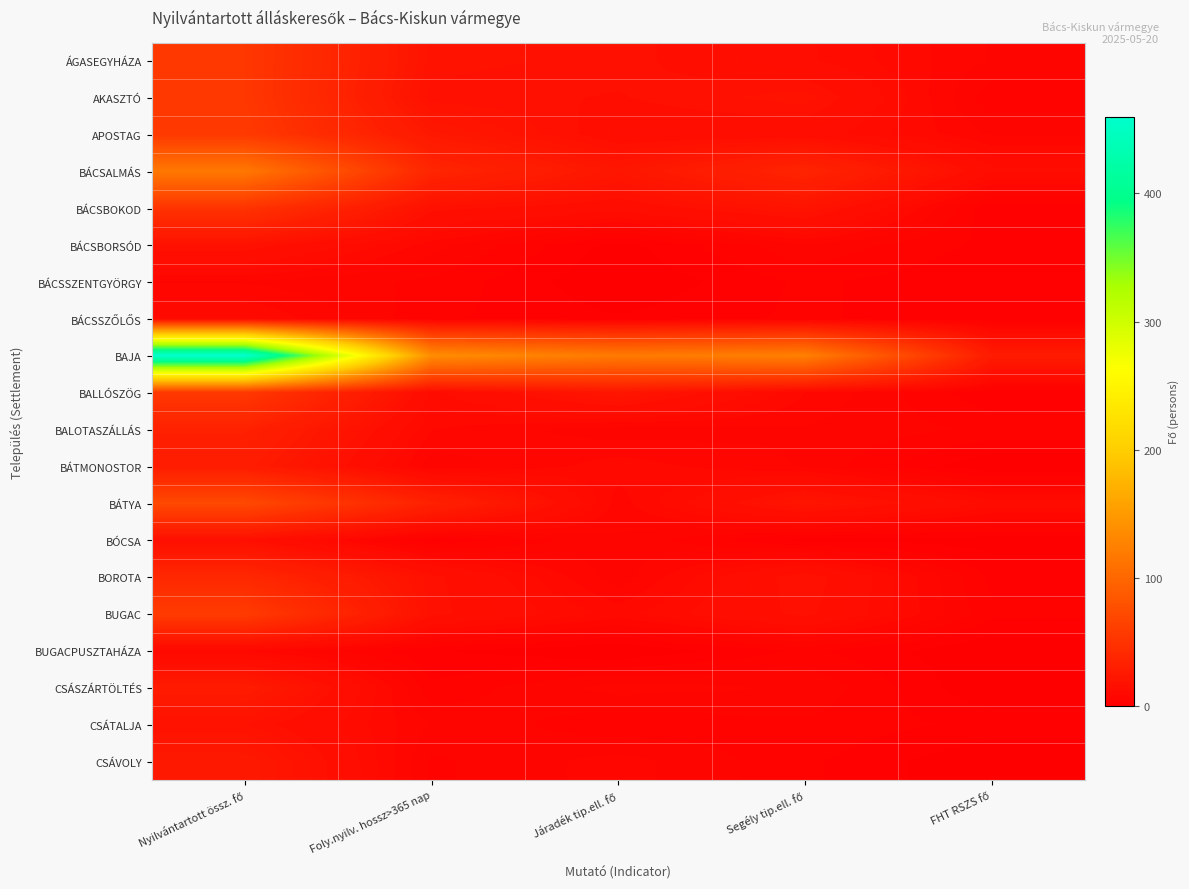

Rank the series by their maximum value, from highest to lowest.

BAJA, BÁCSALMÁS, BÁTYA, BUGAC, APOSTAG, BALLÓSZÖG, ÁGASEGYHÁZA, AKASZTÓ, BÁCSBOKOD, BOROTA, BALOTASZÁLLÁS, BÁTMONOSTOR, CSÁSZÁRTÖLTÉS, CSÁVOLY, BÁCSBORSÓD, CSÁTALJA, BÓCSA, BÁCSSZŐLŐS, BUGACPUSZTAHÁZA, BÁCSSZENTGYÖRGY